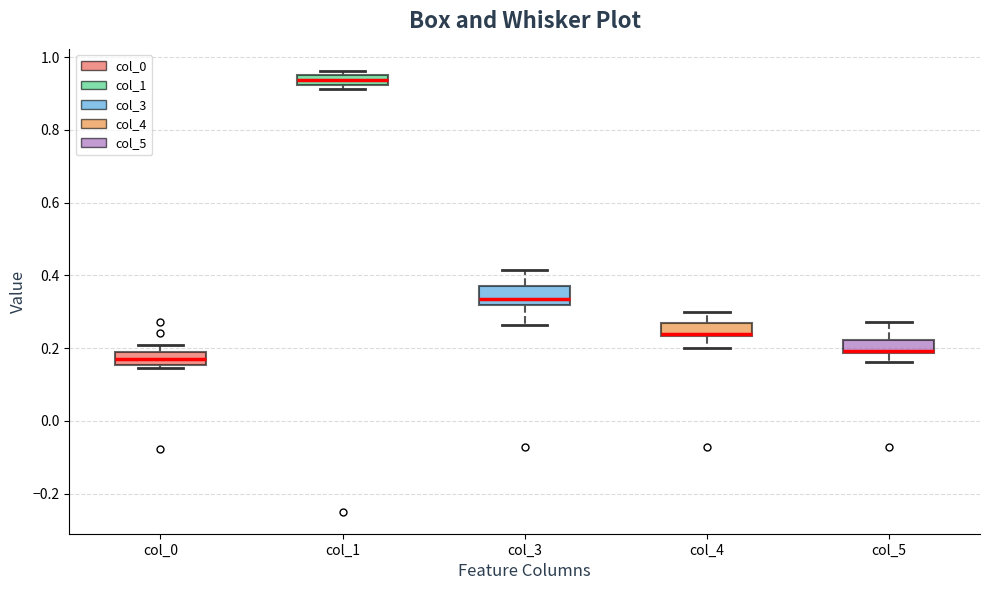

Where does the upper whisker of the box for col_3 end on the y-axis? The values are not printed on the chart, so give them approximately, as read against the axis.

0.42